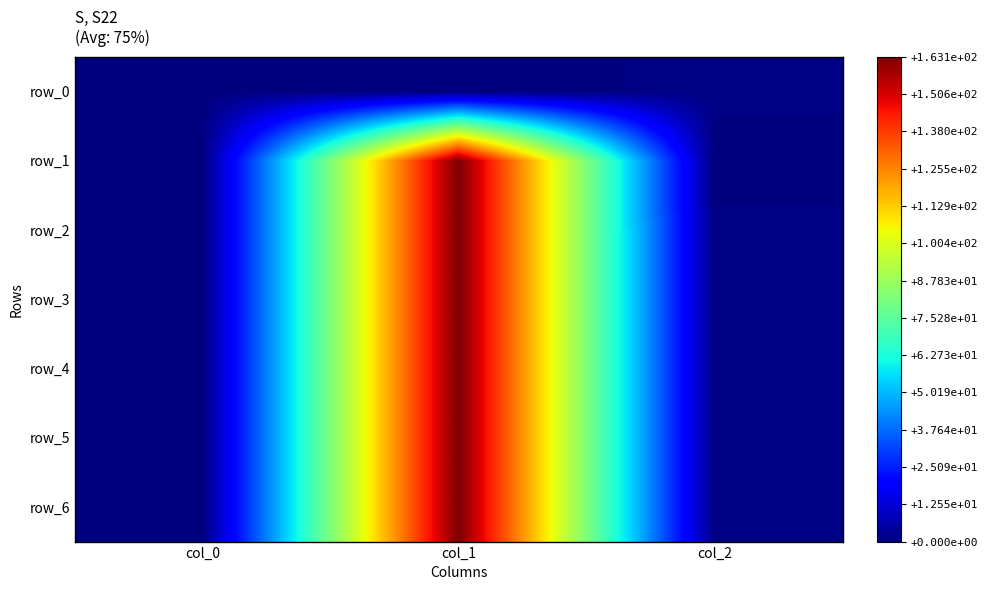

The row_3 series shows 0.4 at col_0. True or false?

False